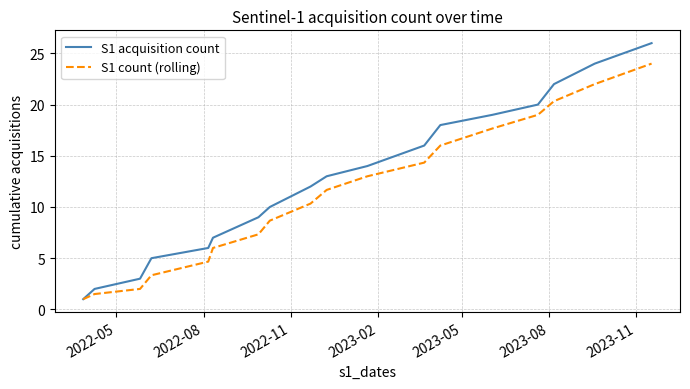

Which series has the largest total across all categories?

S1 acquisition count